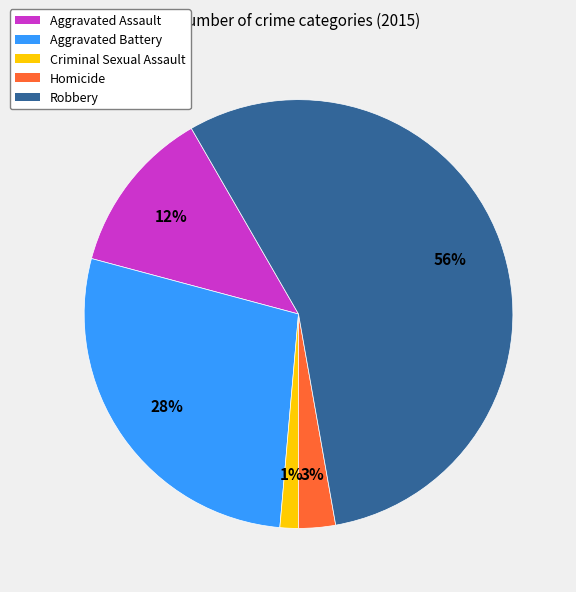

To the nearest percent, what is the average slice percentage?

20%